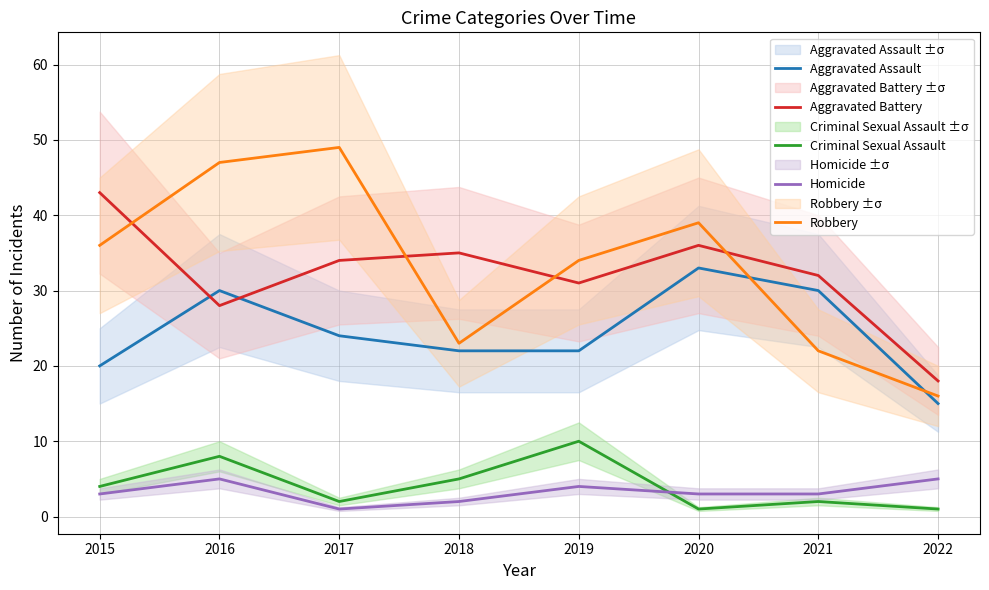

Reading left to right, extract all data points from this chart.

Aggravated Assault: 20	30	24	22	22	33	30	15
Aggravated Battery: 43	28	34	35	31	36	32	18
Criminal Sexual Assault: 4	8	2	5	10	1	2	1
Homicide: 3	5	1	2	4	3	3	5
Robbery: 36	47	49	23	34	39	22	16